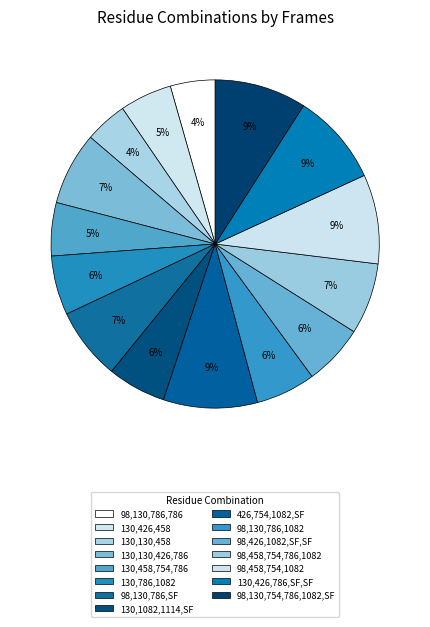

Count the number of slices in the pie.

15